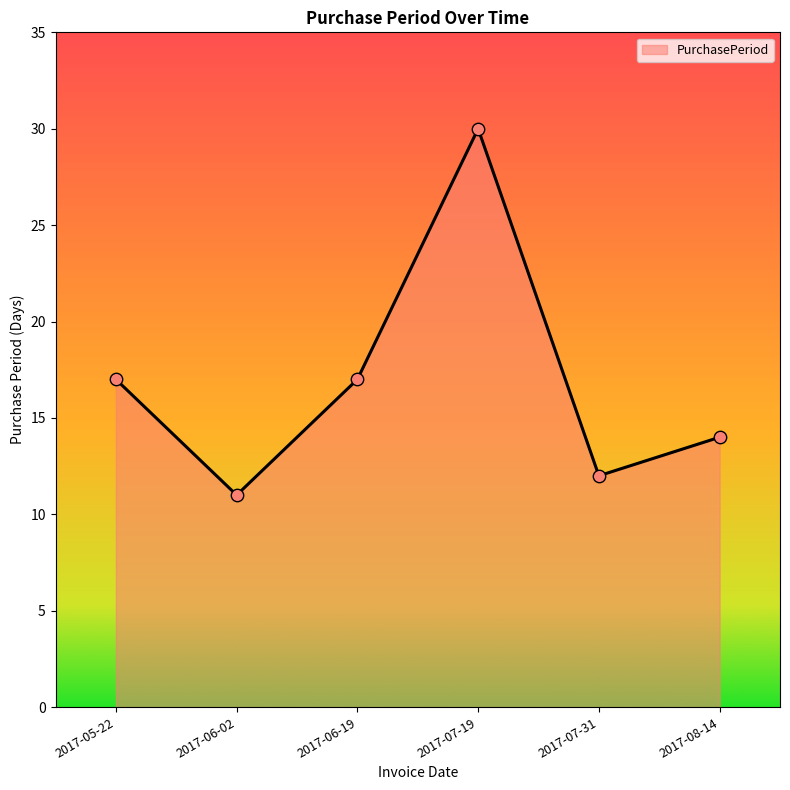

What is the change in value from 2017-06-02 to 2017-07-31?

+1